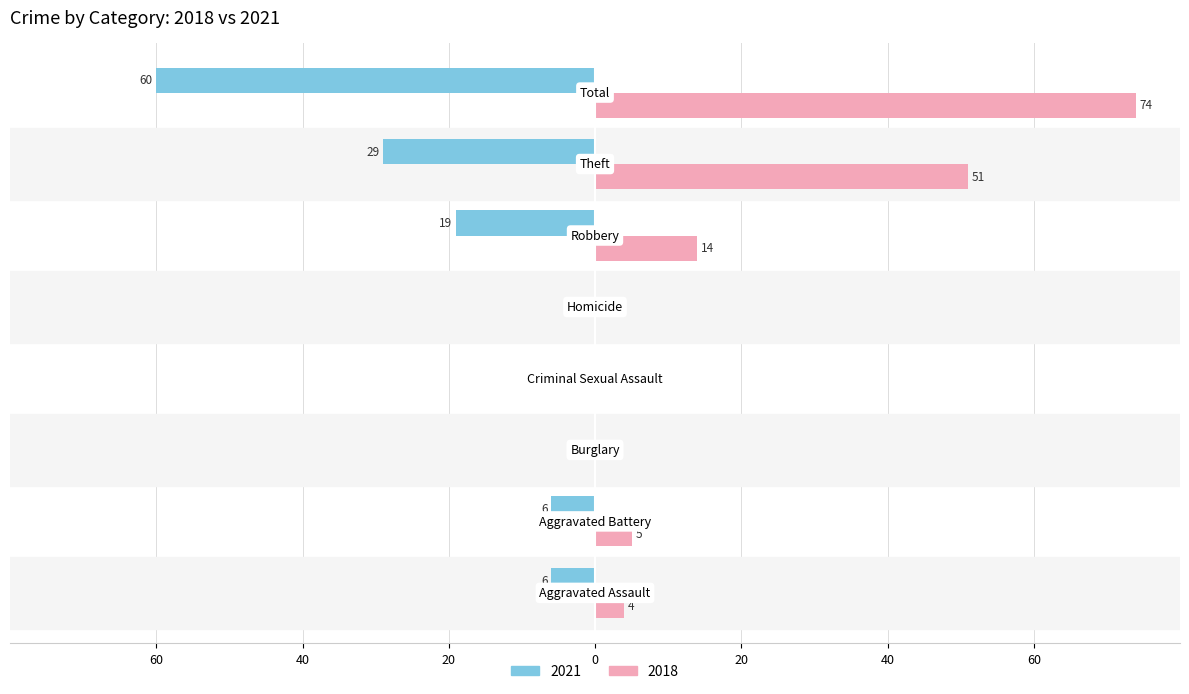

Reading left to right, extract all data points from this chart.

2021: -6	-6	0	0	0	-19	-29	-60
2018: 4	5	0	0	0	14	51	74